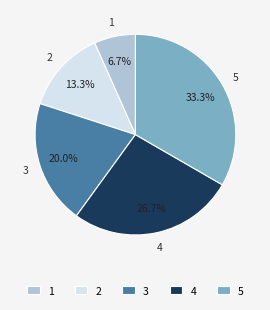

What portion of the pie excludes 2?

86.7%